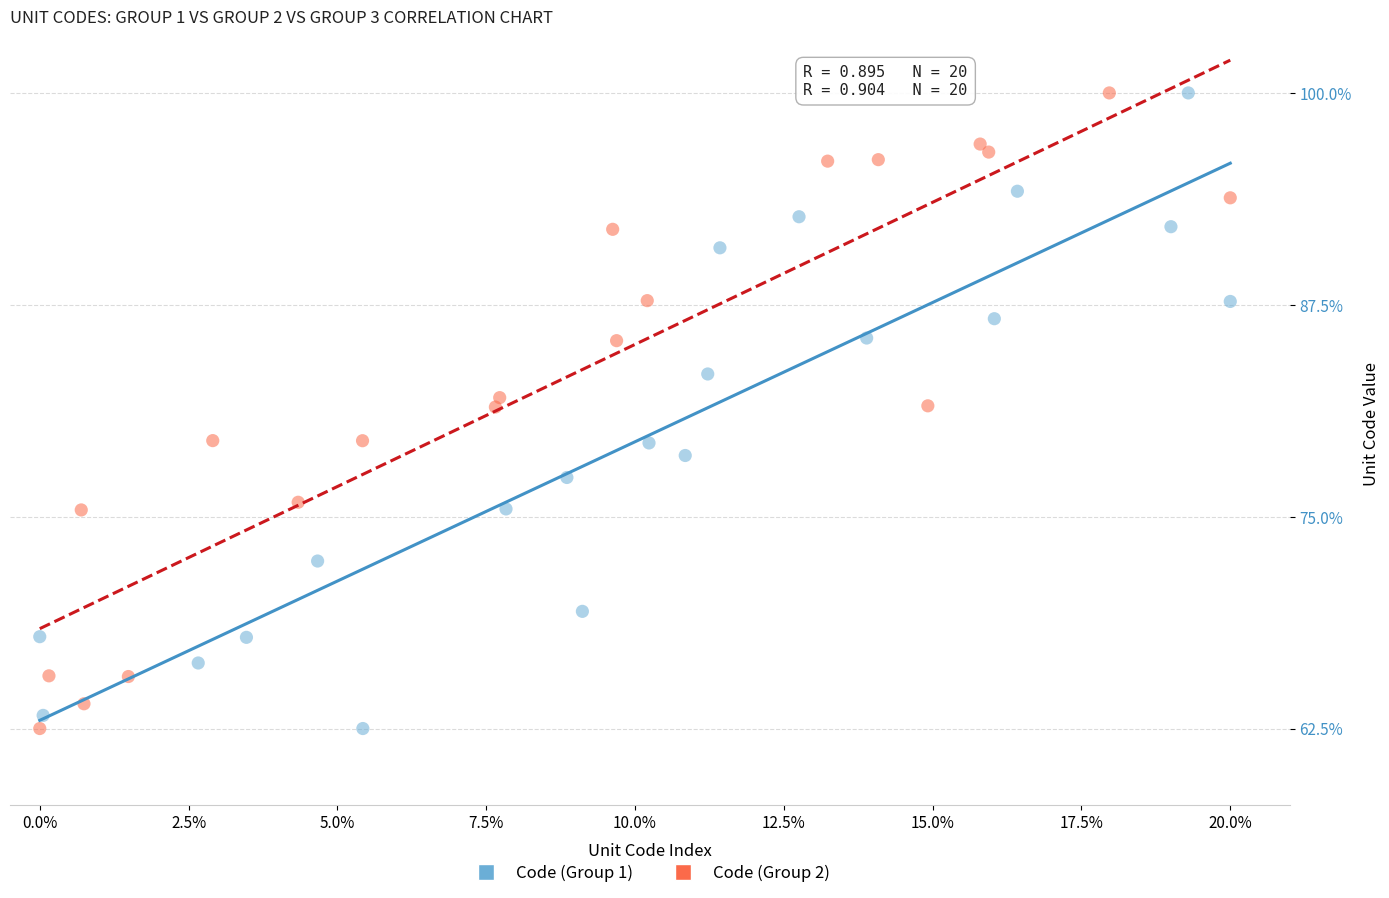

What are all the series names shown in the legend?

Code (Group 1), Code (Group 2)